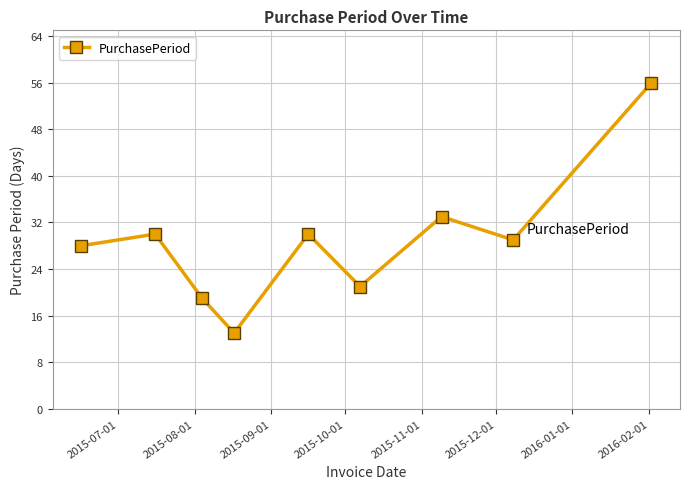

What is the maximum value shown in the chart?

56